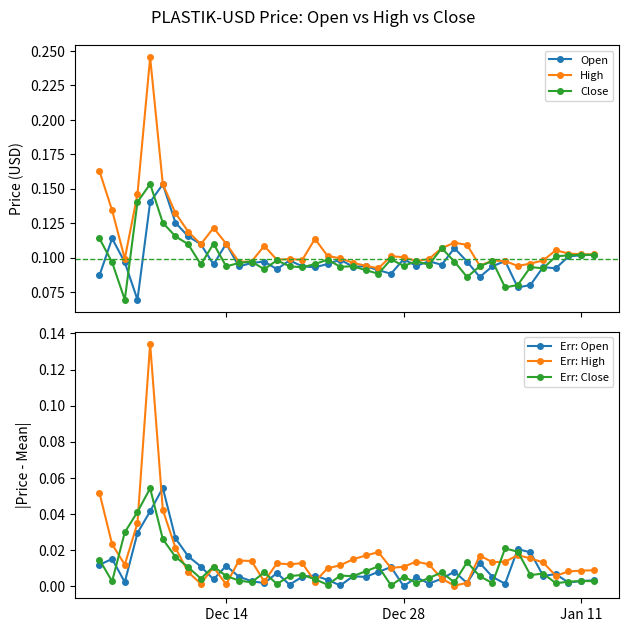

True or false: High and Err: High intersect in this chart.

False